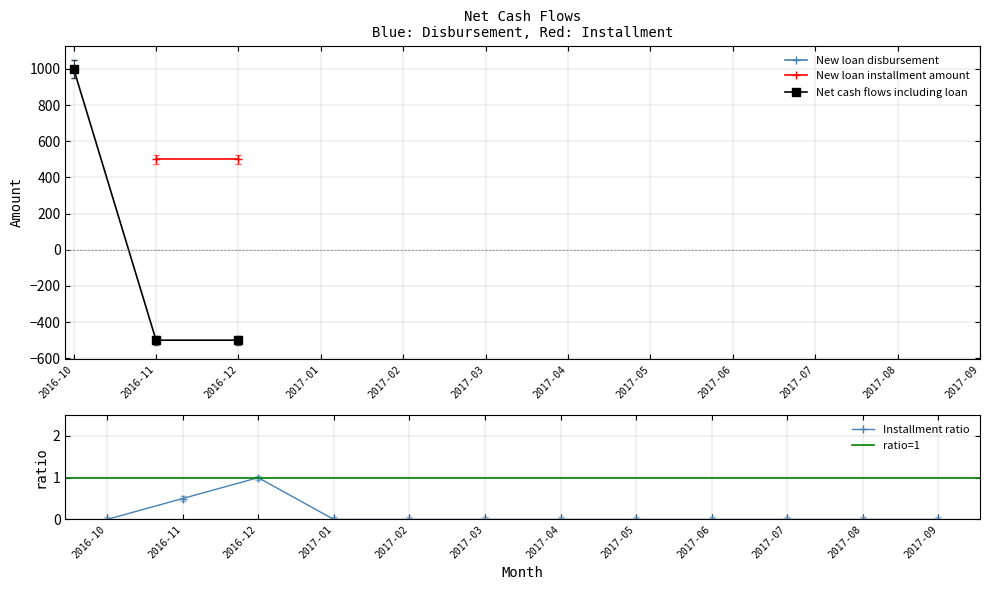

What is the value of the New loan installment amount point at the 3rd from the left?

500